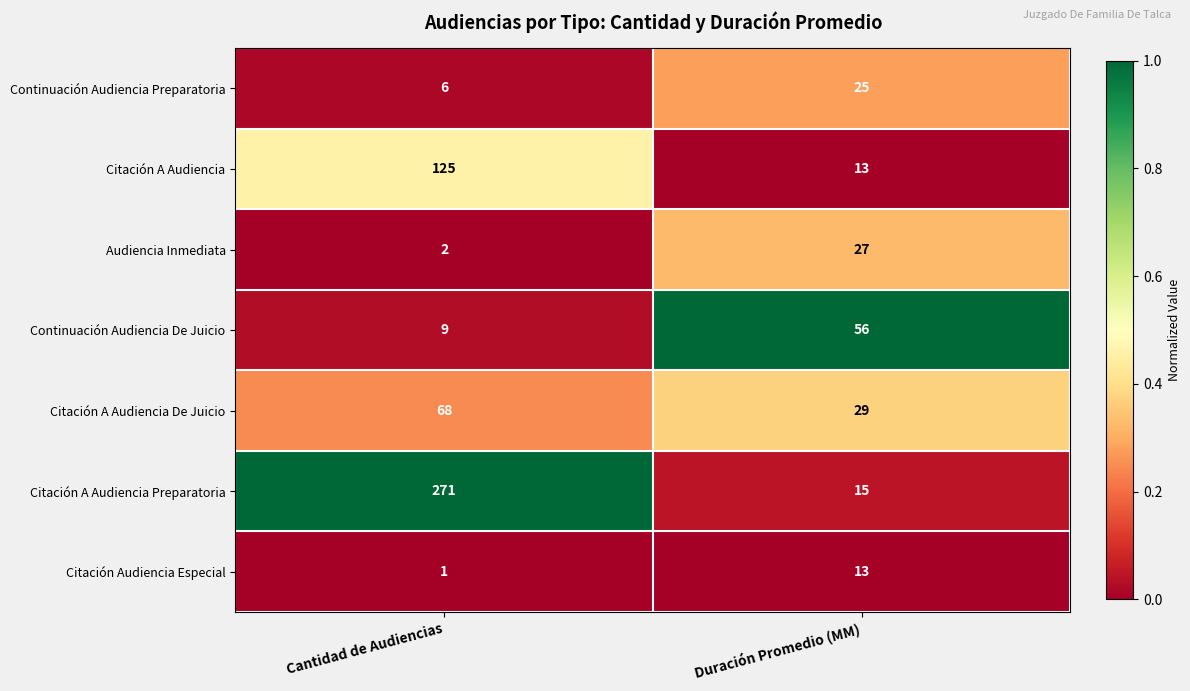

Reading left to right, transcribe all the data shown in this chart.

Continuación Audiencia Preparatoria: Cantidad de Audiencias=6	Duración Promedio (MM)=25
Citación A Audiencia: Cantidad de Audiencias=125	Duración Promedio (MM)=13
Audiencia Inmediata: Cantidad de Audiencias=2	Duración Promedio (MM)=27
Continuación Audiencia De Juicio: Cantidad de Audiencias=9	Duración Promedio (MM)=56
Citación A Audiencia De Juicio: Cantidad de Audiencias=68	Duración Promedio (MM)=29
Citación A Audiencia Preparatoria: Cantidad de Audiencias=271	Duración Promedio (MM)=15
Citación Audiencia Especial: Cantidad de Audiencias=1	Duración Promedio (MM)=13